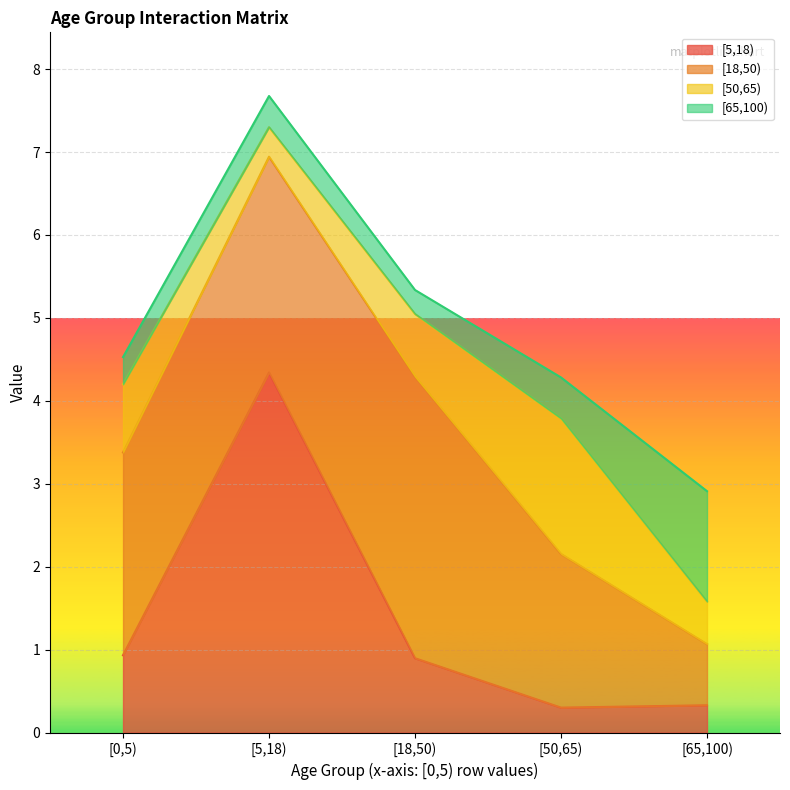

What is the difference between the second highest and second lowest values in the [50,65) series?

0.3